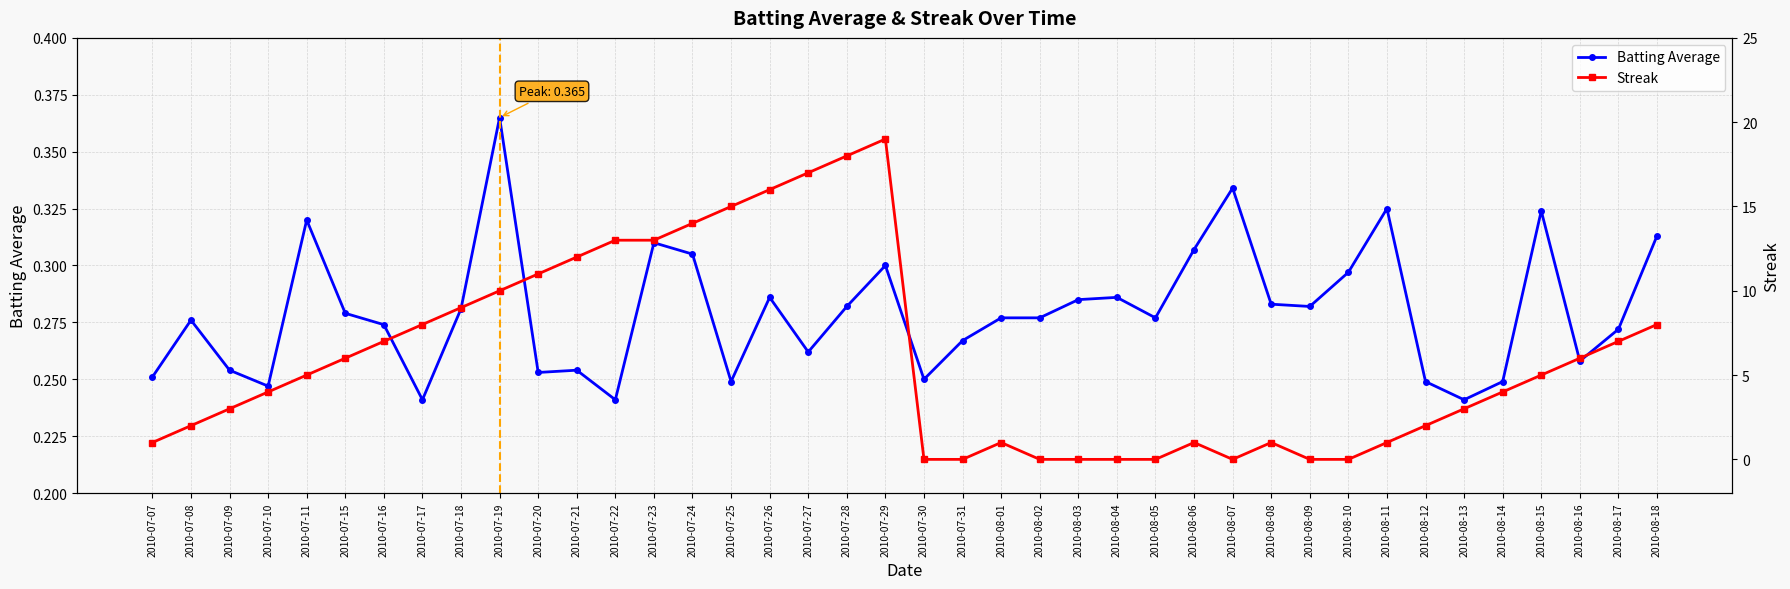

After their last crossing, which series has the higher values: Streak or Batting Average?

Streak